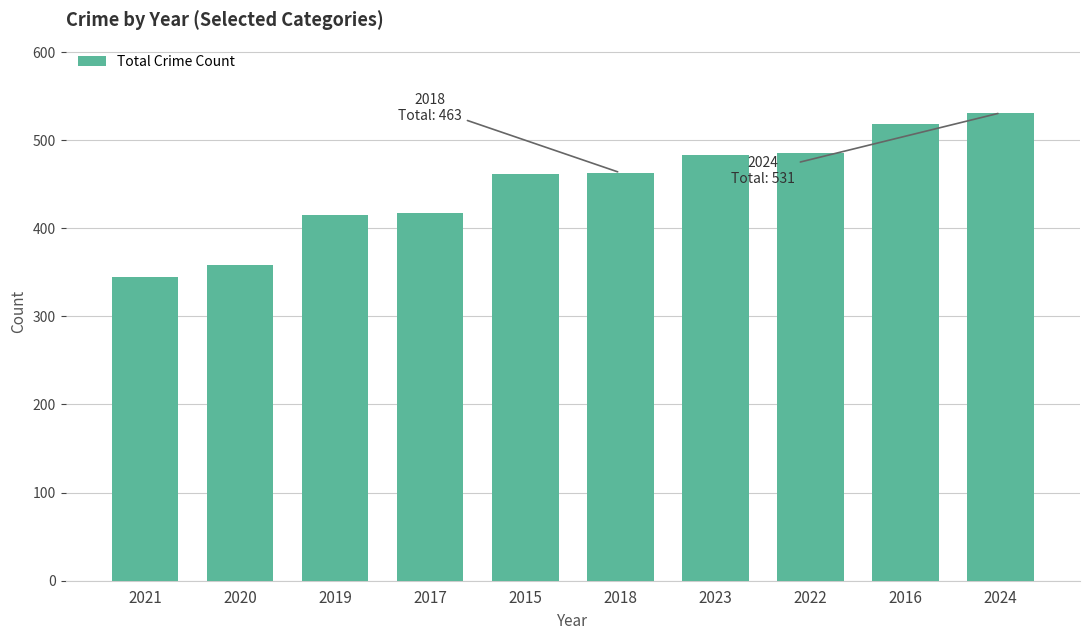

What is the approximate value at 2015, to the nearest 5?

460